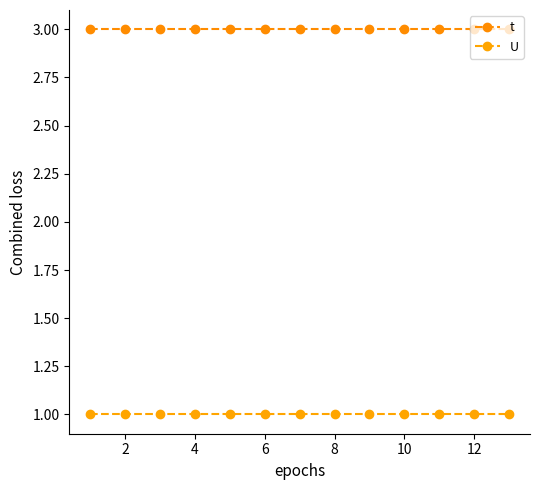

Reading right to left, list all the values displayed in this chart.

t: 3	3	3	3	3	3	3	3	3	3	3	3	3
U: 1	1	1	1	1	1	1	1	1	1	1	1	1